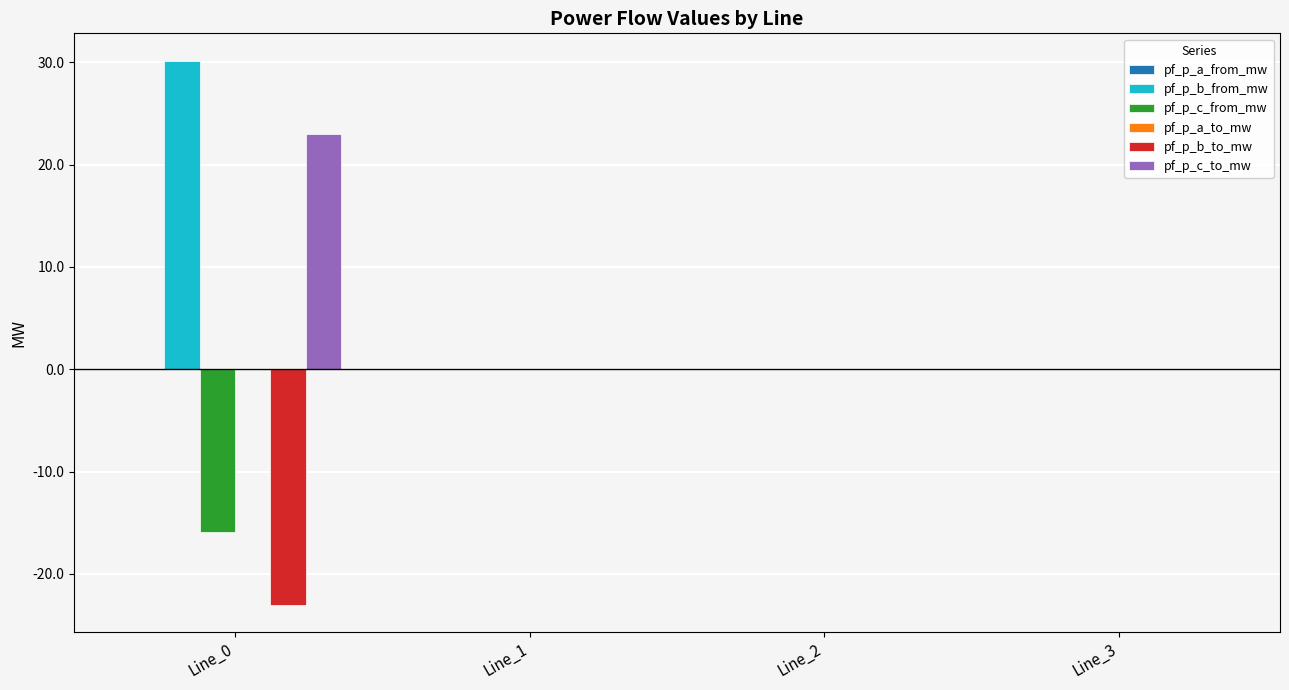

True or false: pf_p_c_from_mw has a value of 0.0 at Line_2.

True